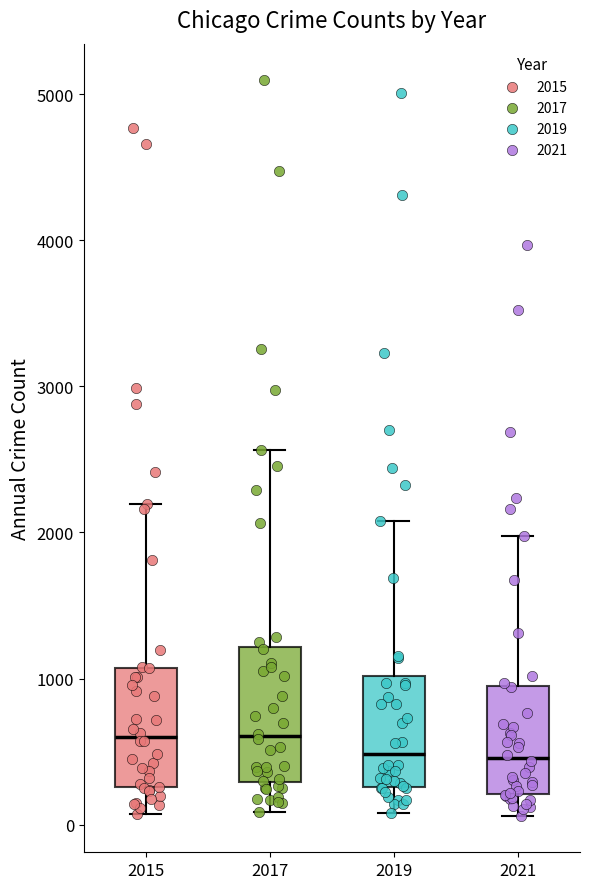

Reading left to right, transcribe this box plot: for each box, give where its median line is, the range the box spans, and where its two whiskers end, as read against the y-axis. The values are not printed on the chart, so give them approximately, as read against the axis.

2015: median 600, box 300 to 1100, whiskers 100 to 2200
2017: median 600, box 300 to 1200, whiskers 100 to 2600
2019: median 500, box 300 to 1000, whiskers 100 to 2100
2021: median 500, box 200 to 1000, whiskers 100 to 2000